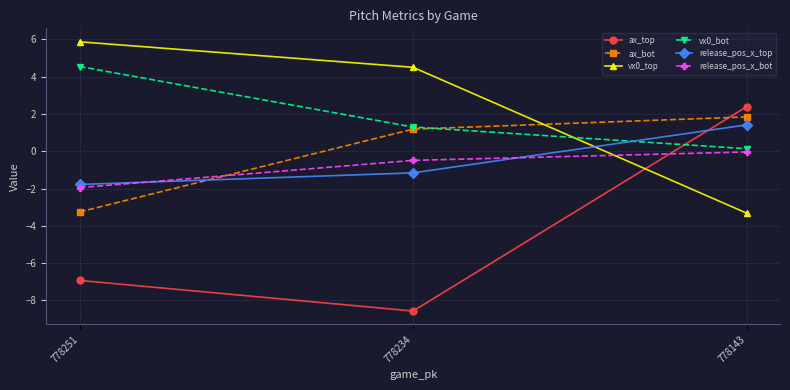

Which label corresponds to the smallest value in the chart?

778234